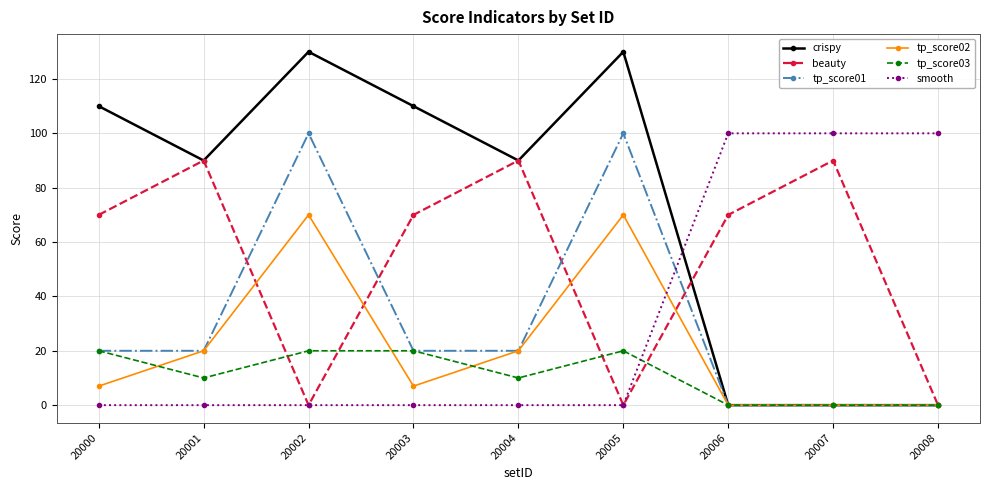

The crispy series shows 110 at 20000. True or false?

True